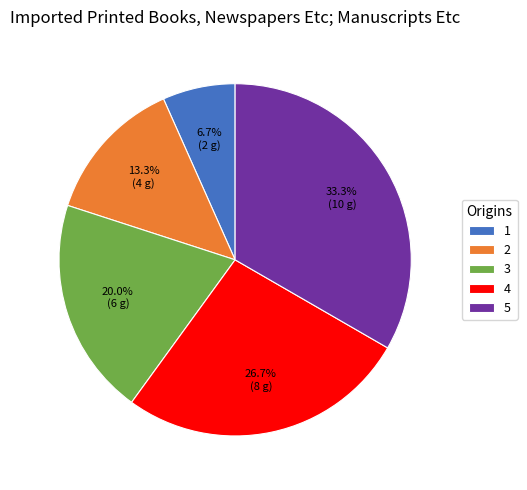

What is the ratio of the value at 2 to the value at 1?

2.0